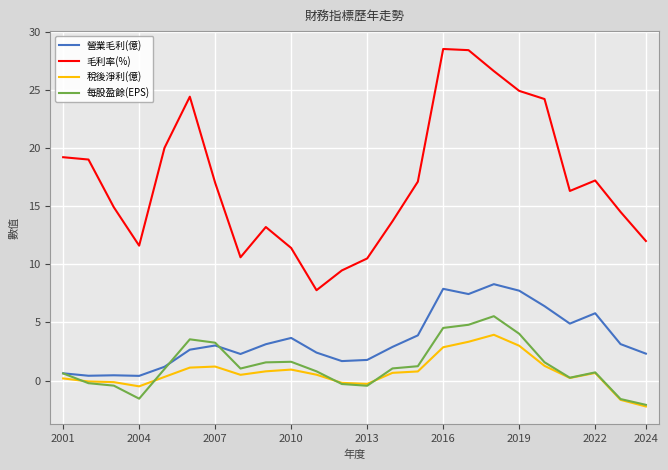

How many values in the 毛利率(%) series are below 17?

12